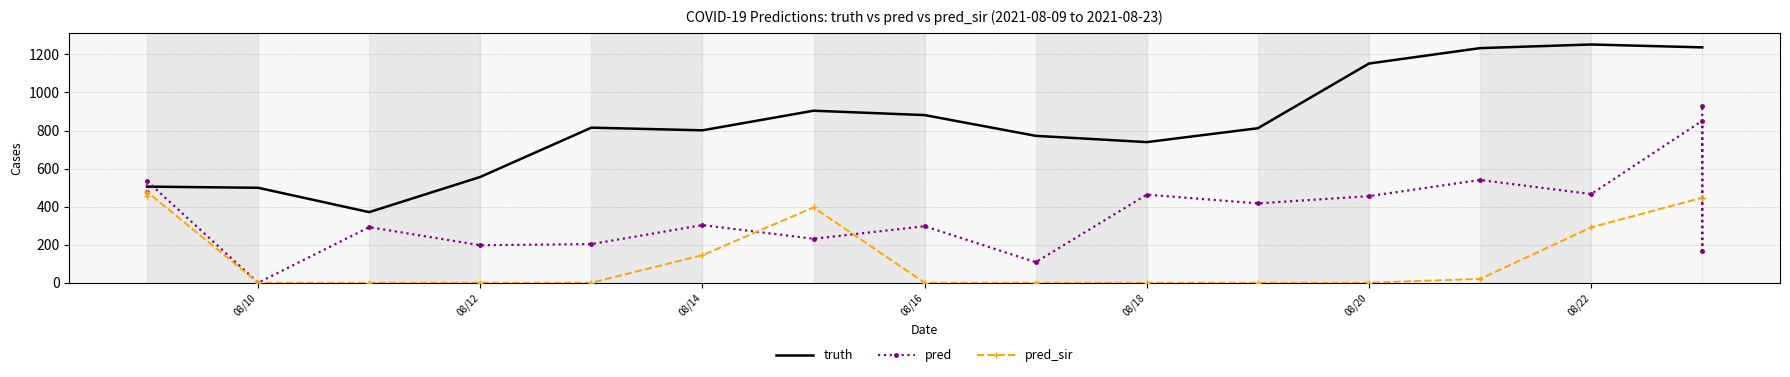

Which series has the largest total across all categories?

truth